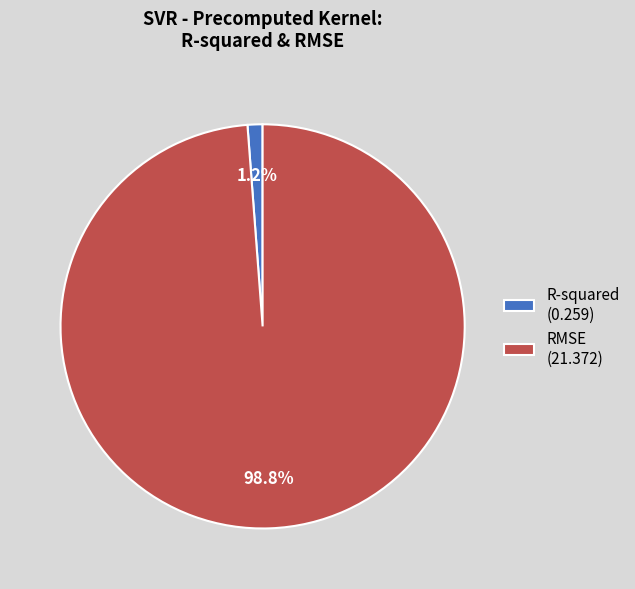

How many slices are in this pie chart?

2